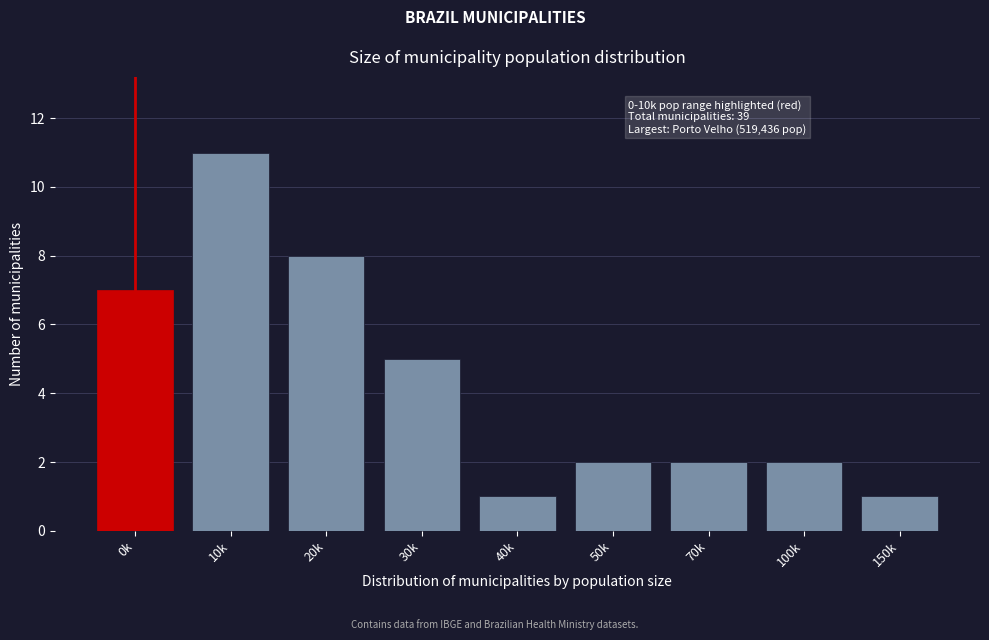

Reading left to right, extract all data points from this chart.

0k=7	10k=11	20k=8	30k=5	40k=1	50k=2	70k=2	100k=2	150k=1